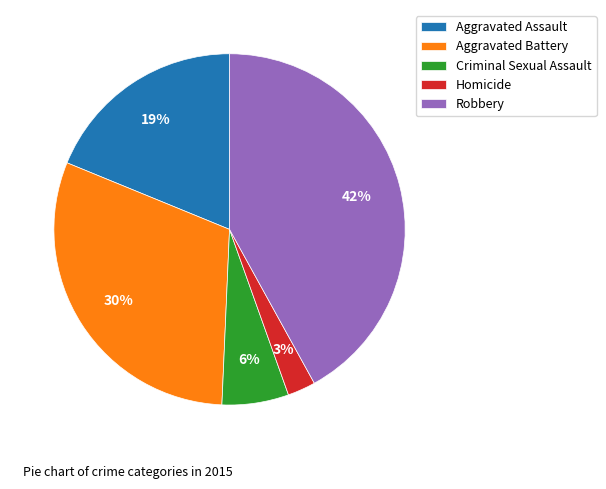

To the nearest percent, what is the difference between the Robbery and Aggravated Assault slice percentages?

23%